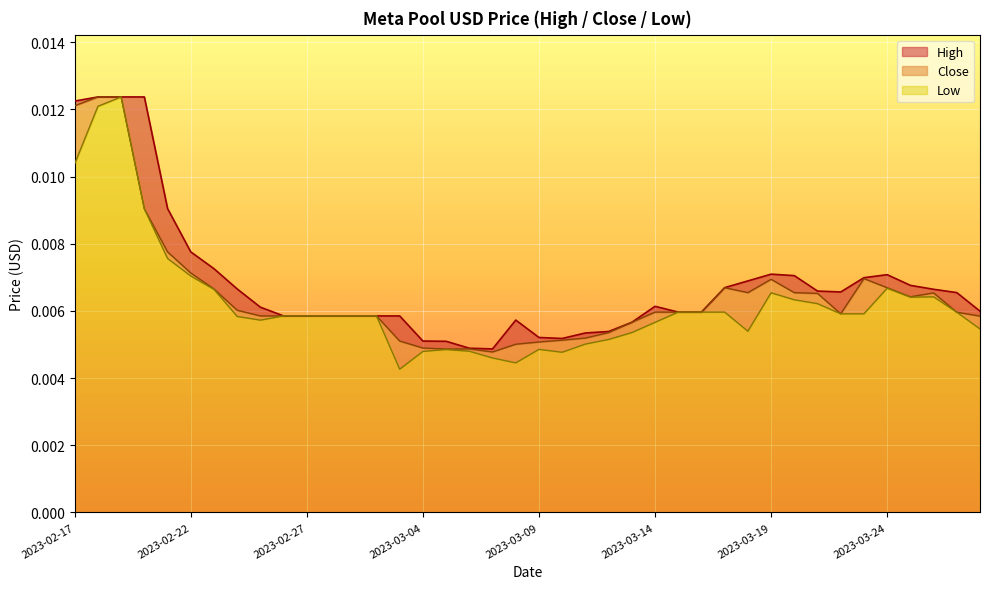

The value of Close at 2023-02-26 is 0.0. True or false?

False